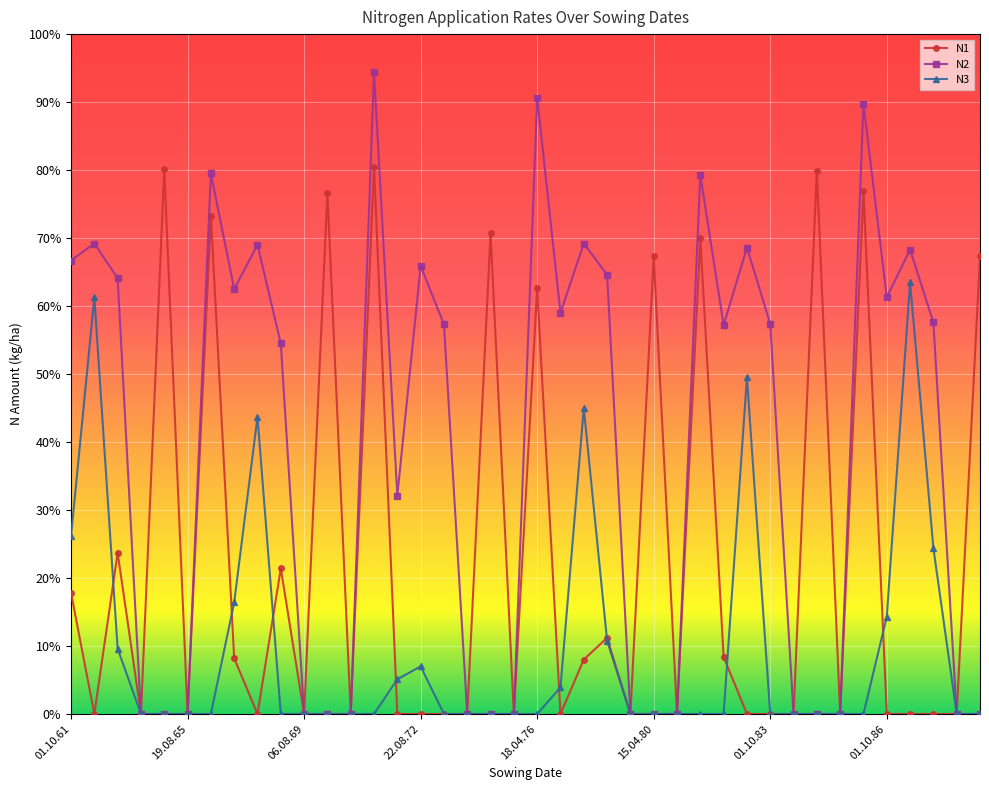

What is the difference between the maximum and minimum values in the N2 series?

94.4